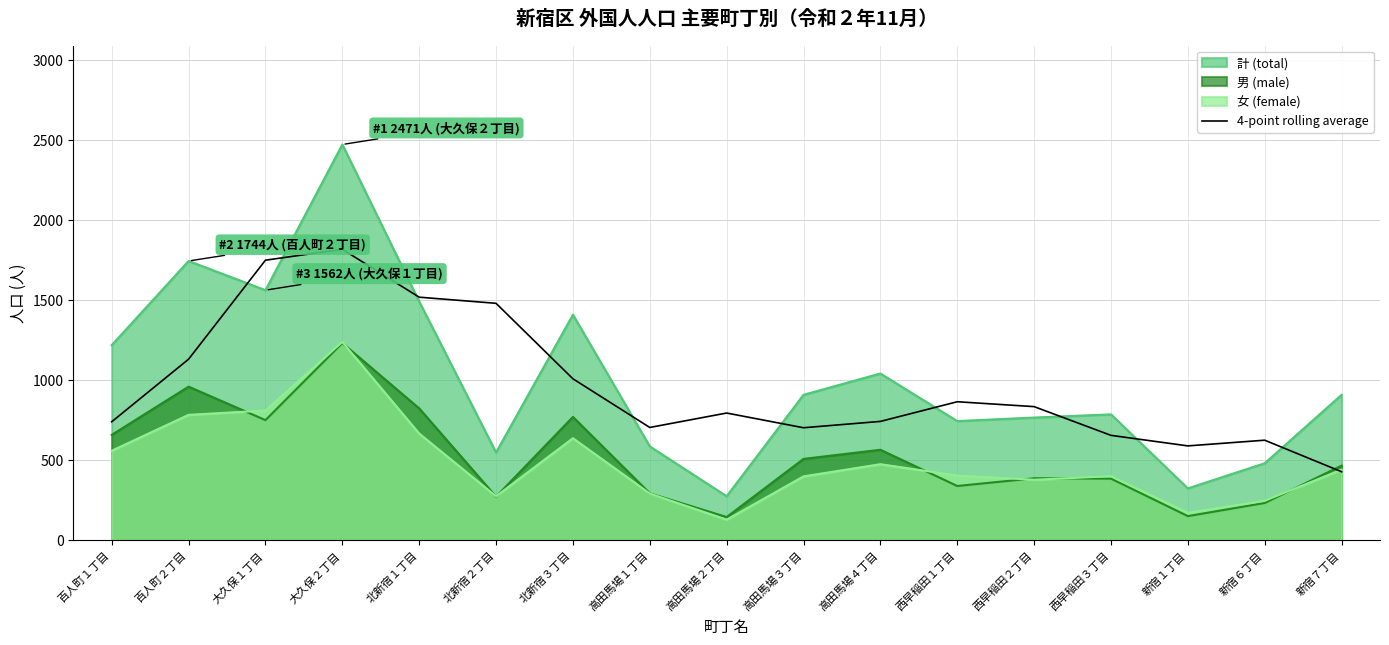

Reading left to right, what are all the values shown in this chart?

740.8	1131.2	1749.0	1817.0	1518.2	1480.0	1009.0	705.2	795.2	703.5	743.0	865.8	835.2	656.0	590.2	625.8	429.0